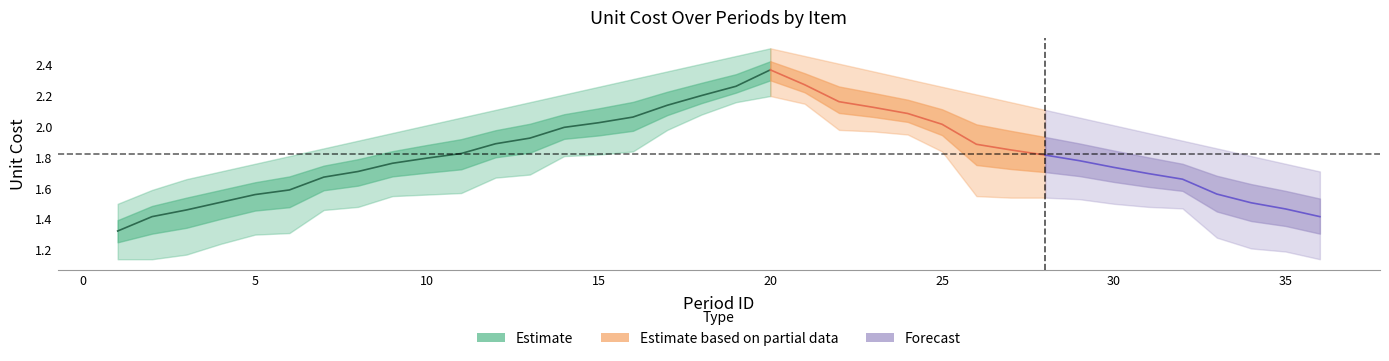

Where is B2 nearest to the value 1?

1